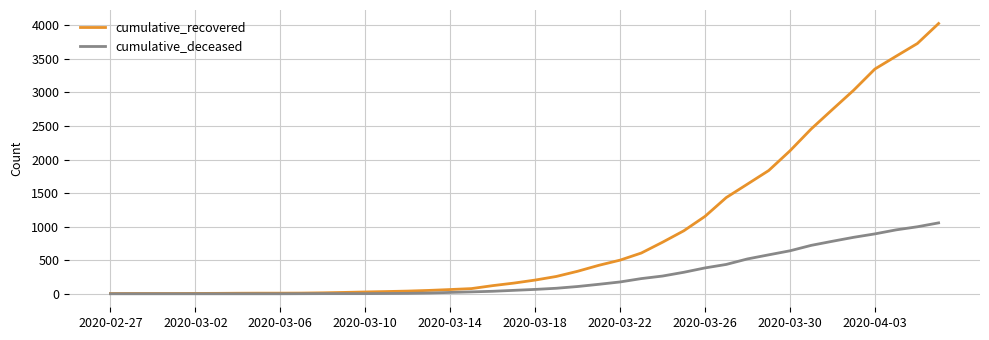

What is the greatest value displayed?

4026